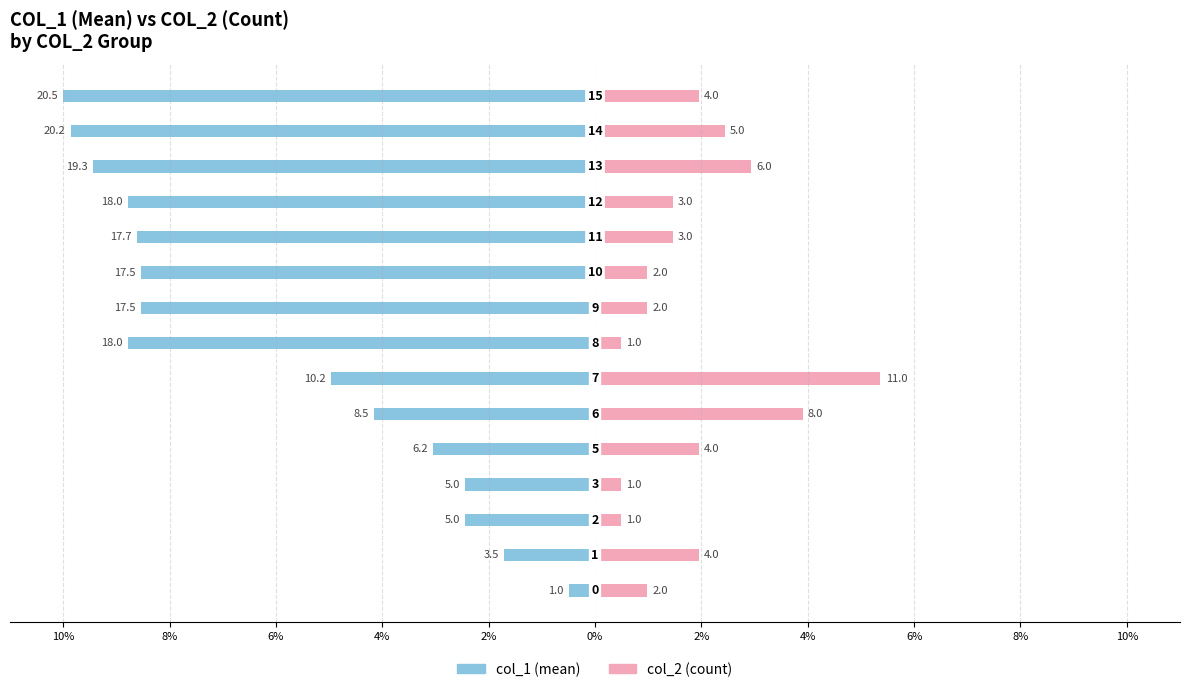

How many distinct data groups are displayed?

2